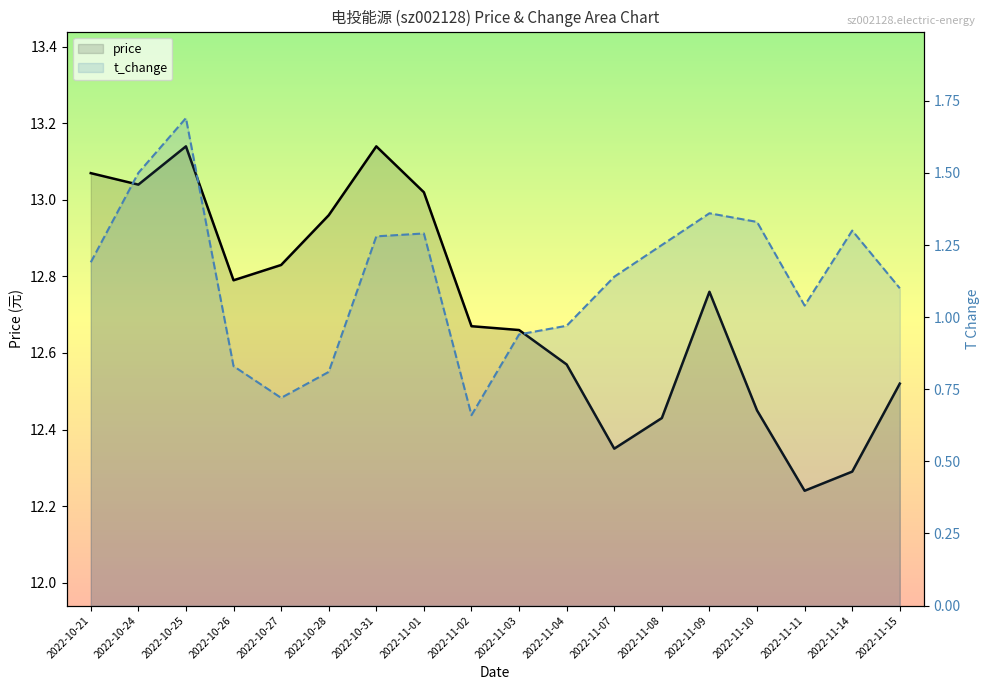

Is it true that t_change equals 0.3 at 2022-11-04?

False